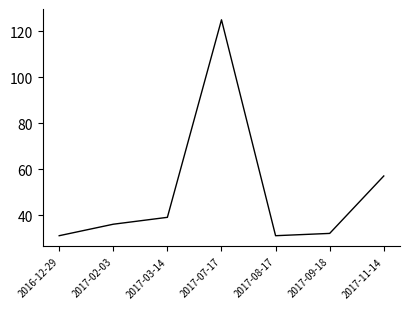

At which category does the data reach its first local peak?

2017-07-17